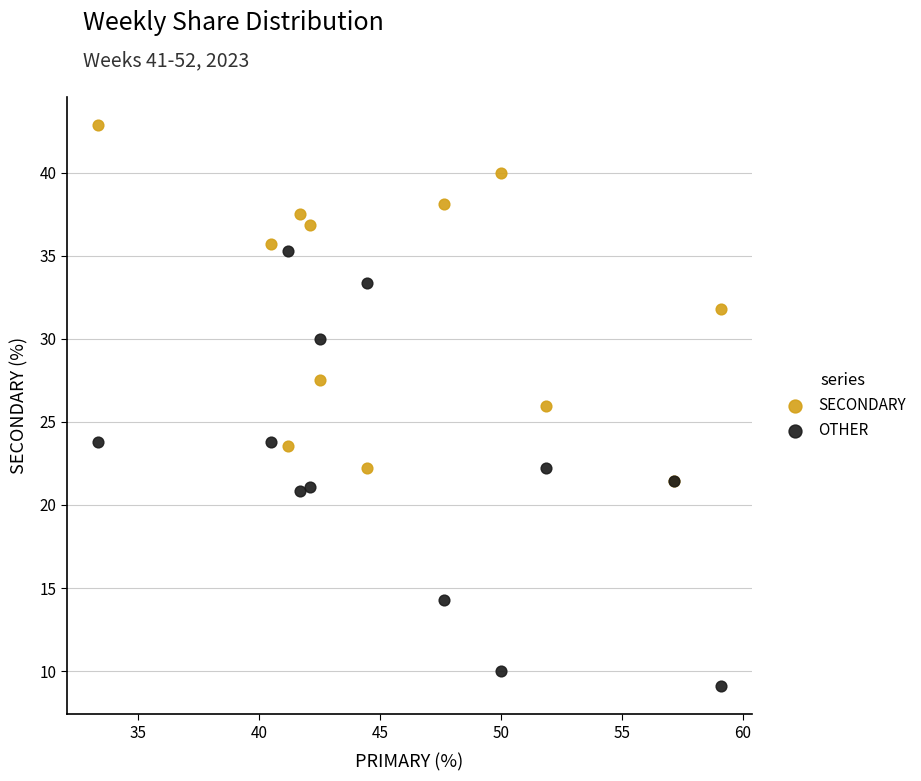

What are all the series names shown in the legend?

SECONDARY, OTHER